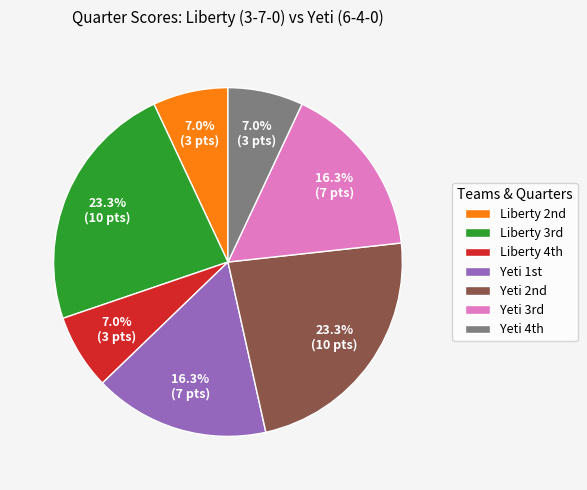

How many segments does this pie chart have?

7